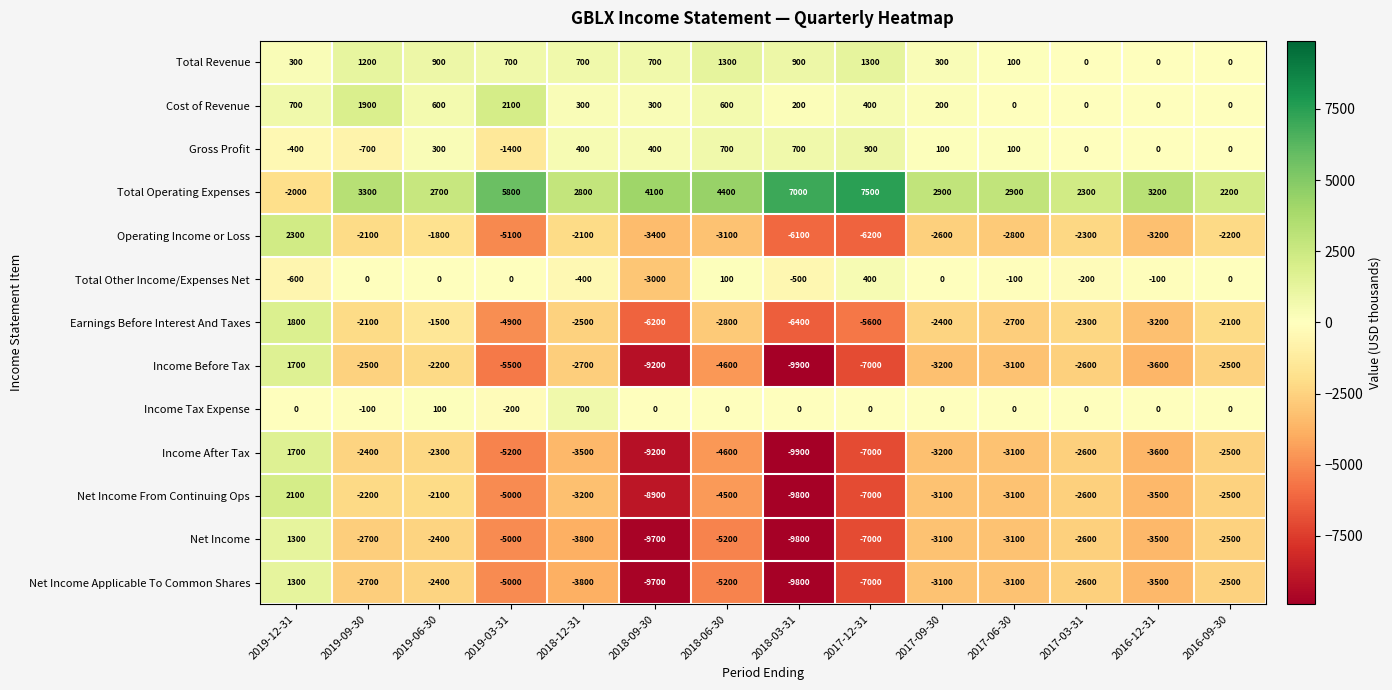

What is the difference between the second highest and minimum values in the Income Tax Expense series?

300